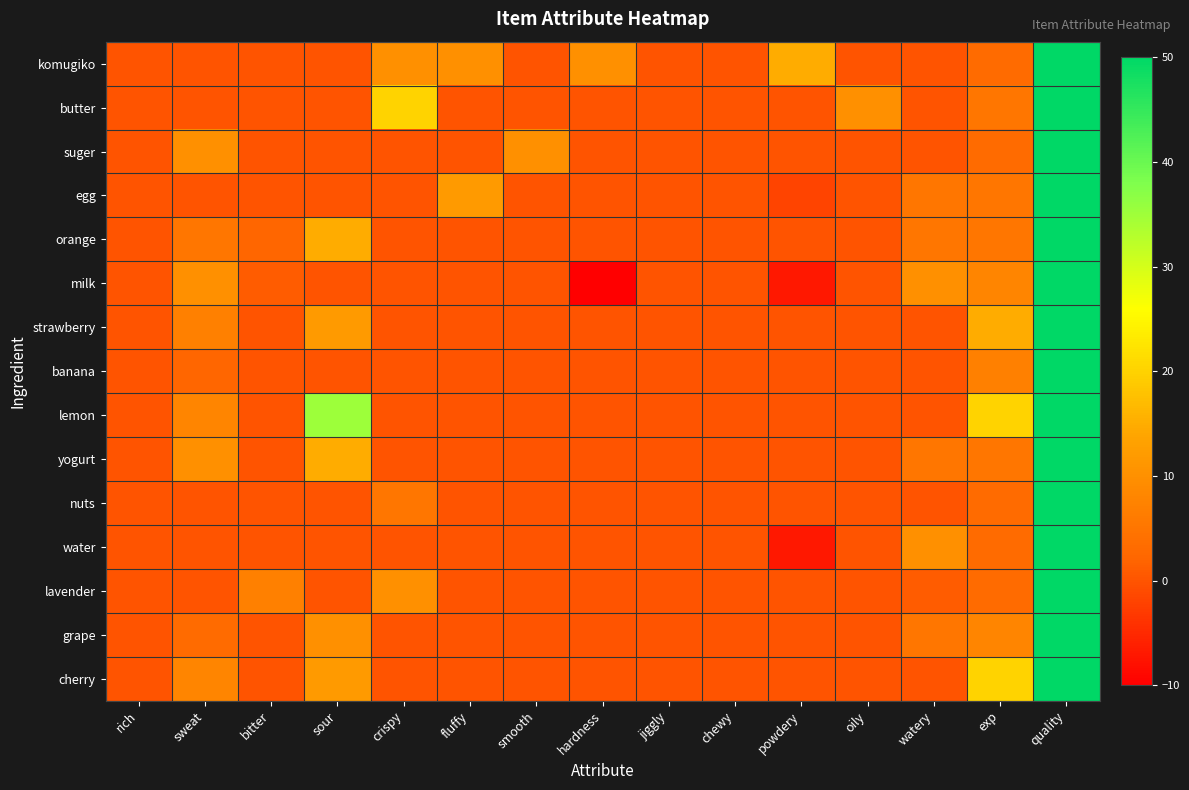

List the series in order of their peak value, highest first.

komugiko, butter, suger, egg, orange, milk, strawberry, banana, lemon, yogurt, nuts, water, lavender, grape, cherry